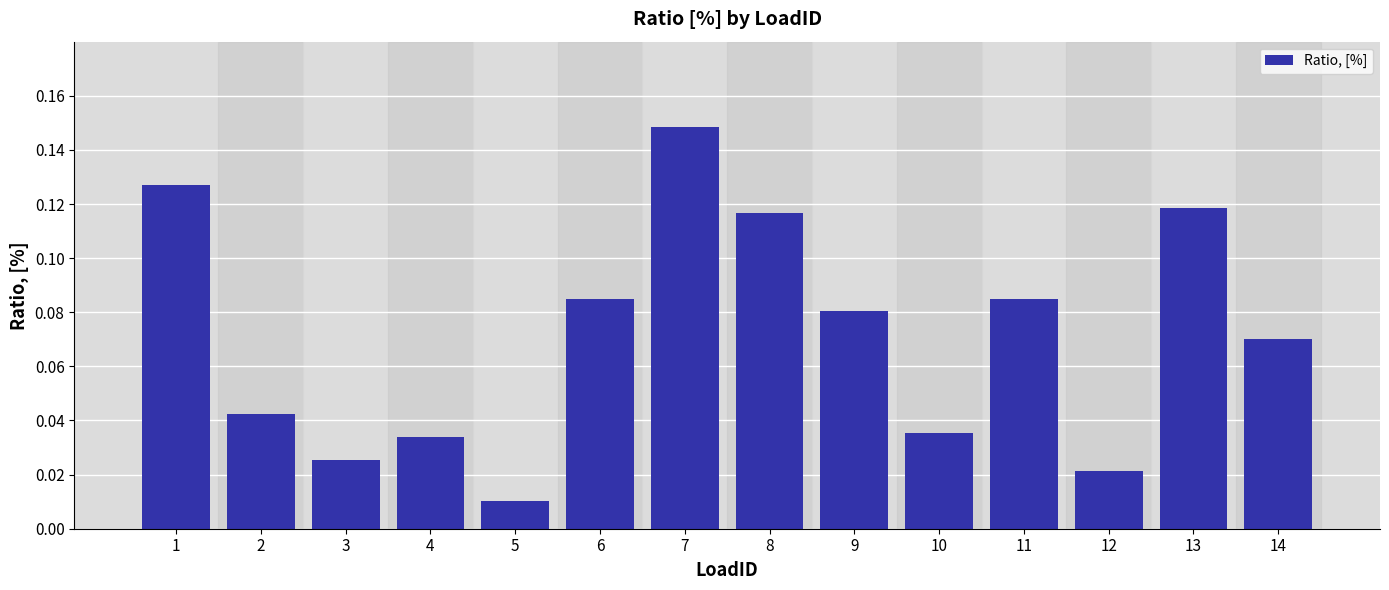

At which label is the value closest to 0?

5